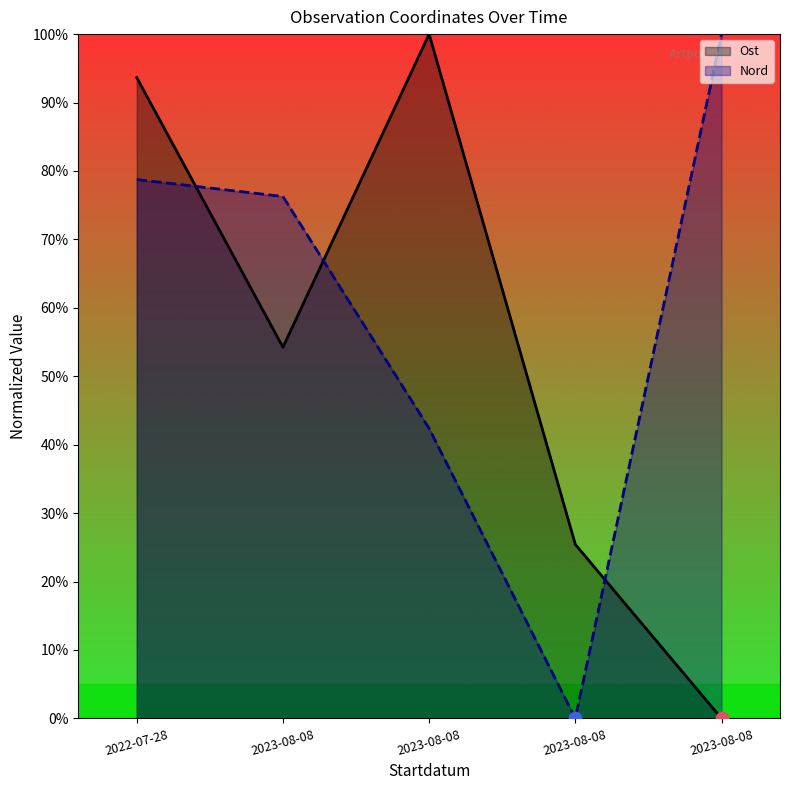

At how many categories does at least one series exceed 6?

5